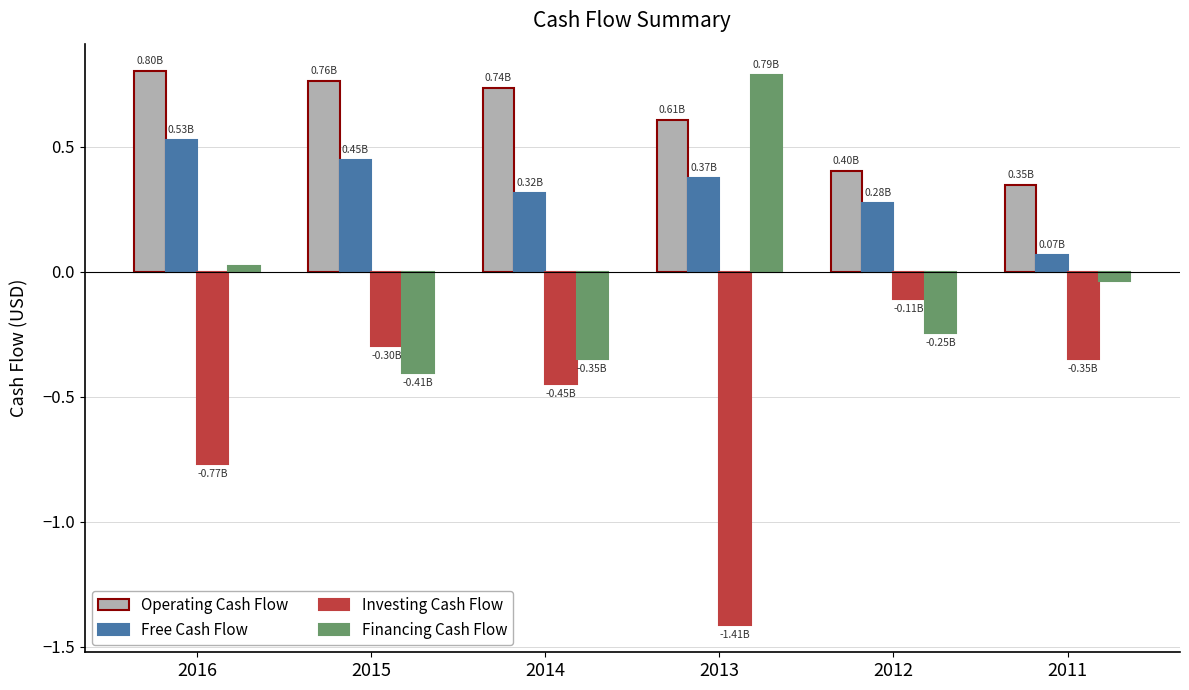

Are the bars grouped side by side (vs. stacked)?

Yes